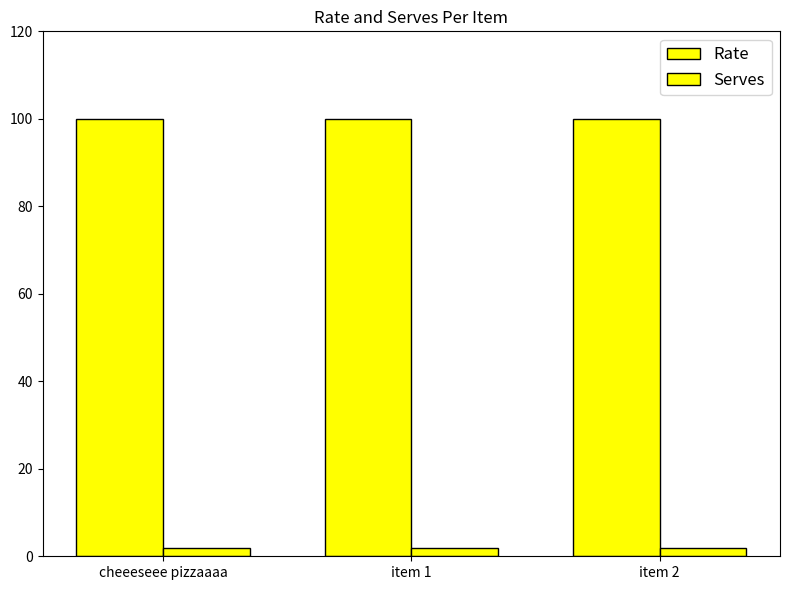

How many bars are there in each group?

2